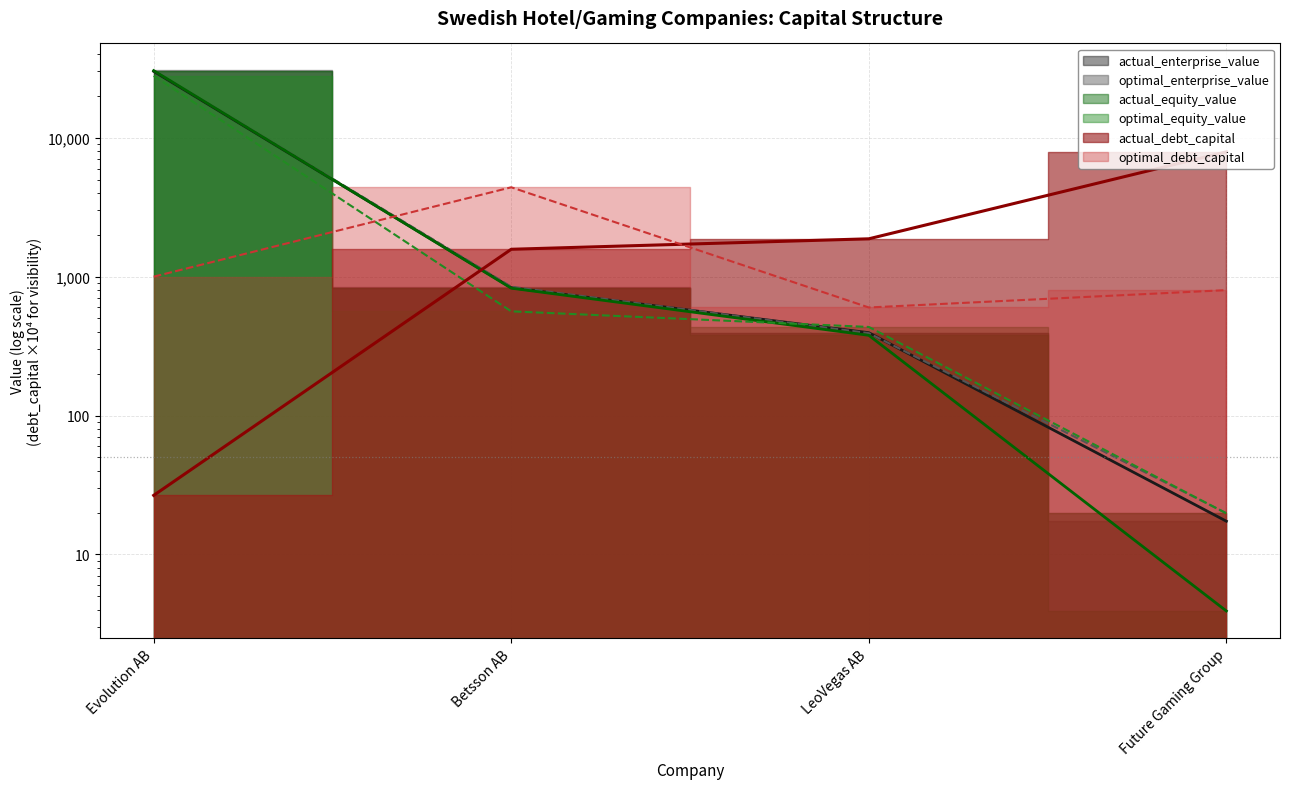

Which category has the highest value across all series?

Evolution AB